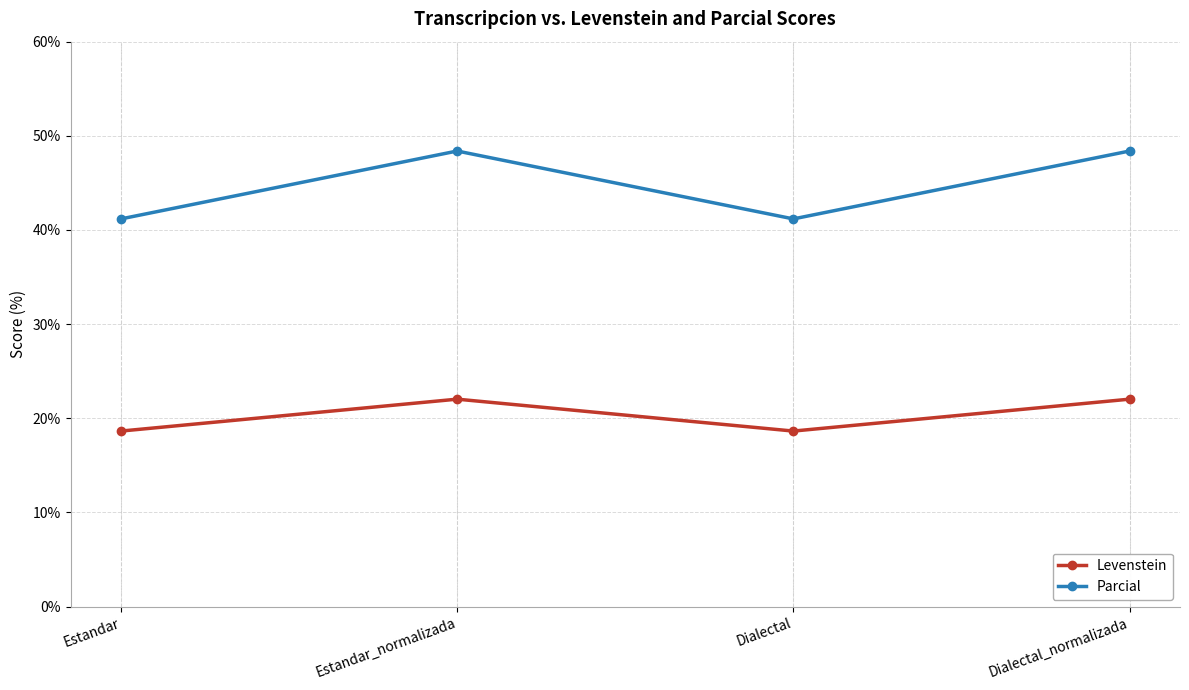

The value of Levenstein at Dialectal_normalizada is 31.4. True or false?

False